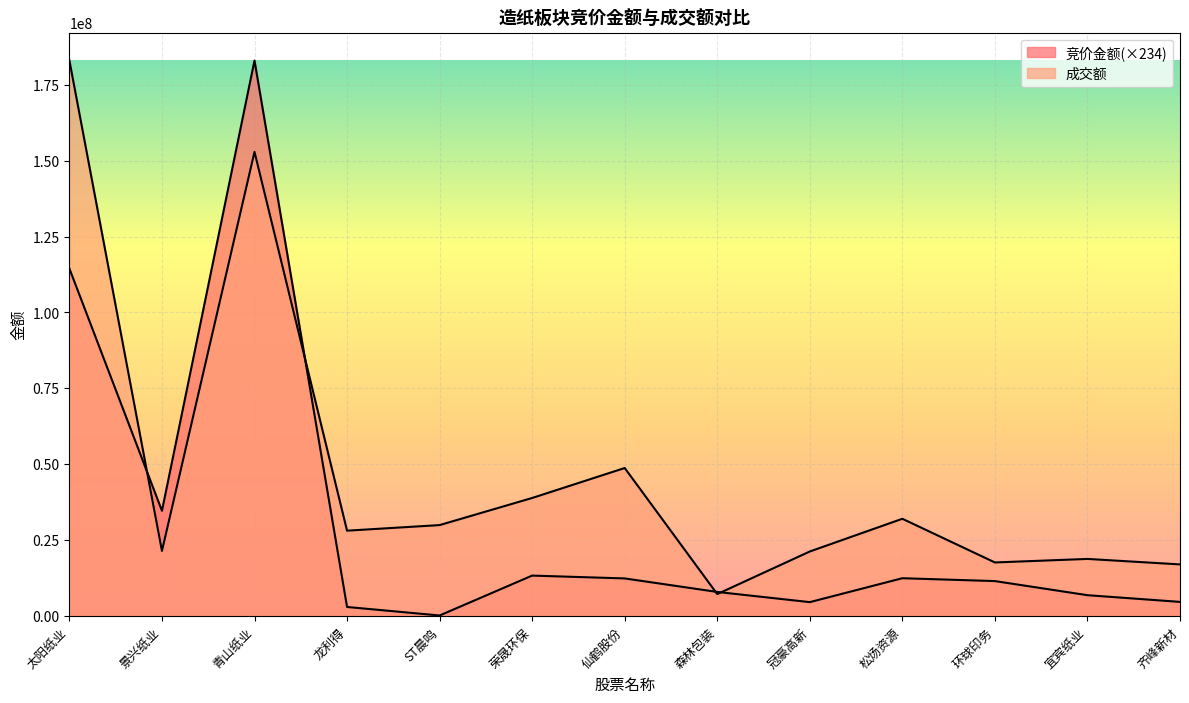

Which has a higher value, 仙鹤股份 or 齐峰新材?

仙鹤股份